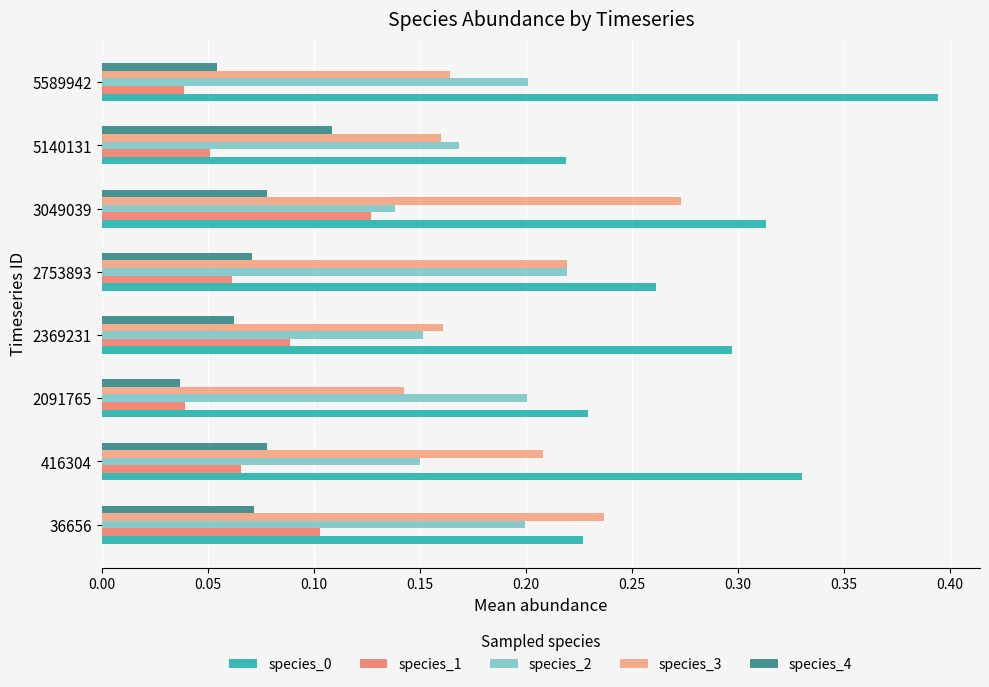

The species_4 series shows 0.1 at 36656. True or false?

True